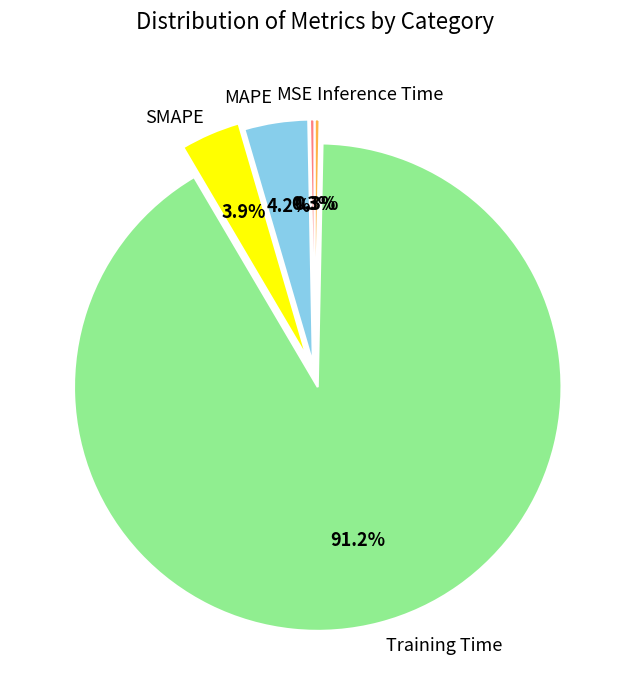

Does any single category account for the majority?

Yes